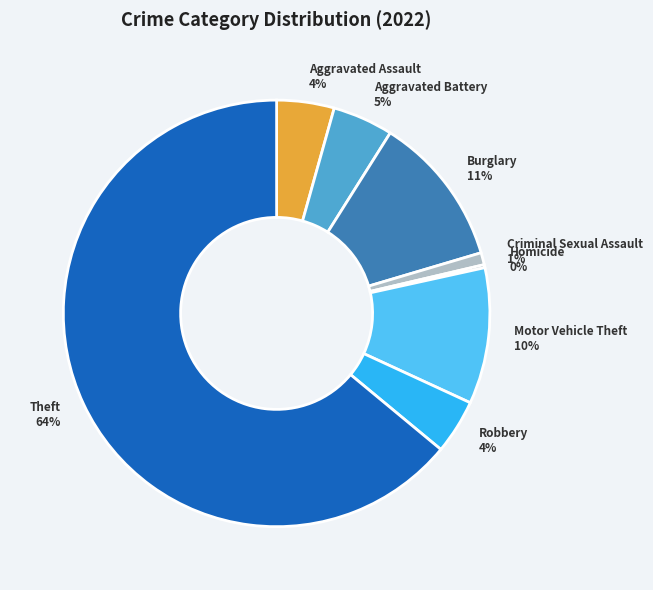

The Criminal Sexual Assault slice represents 1% of the pie. True or false?

True